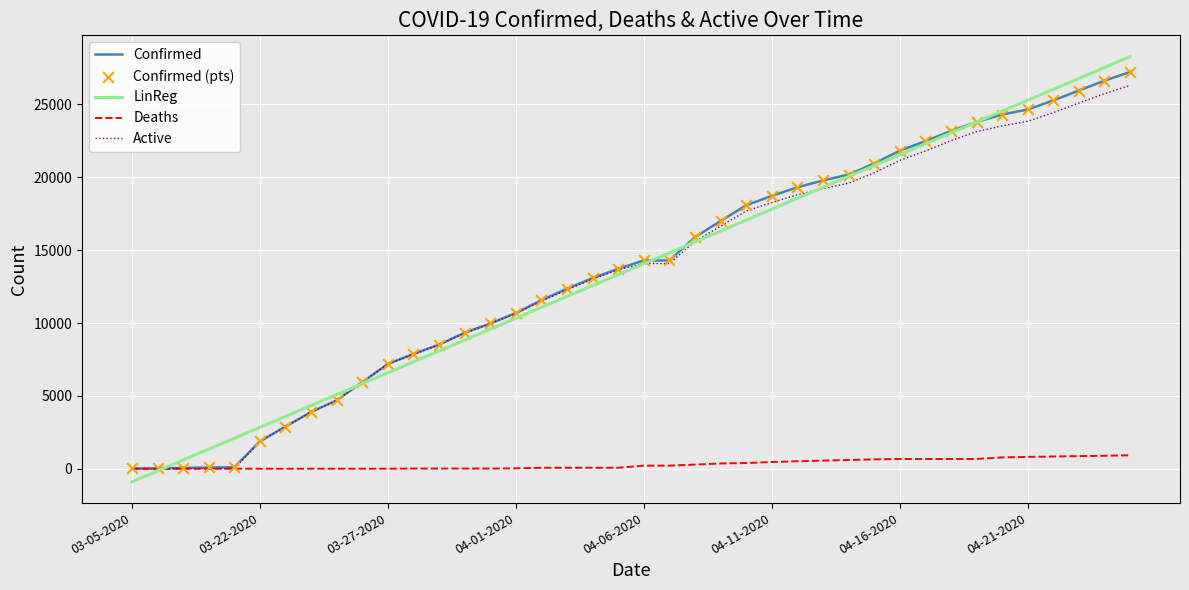

Which series has the widest spread of values?

LinReg